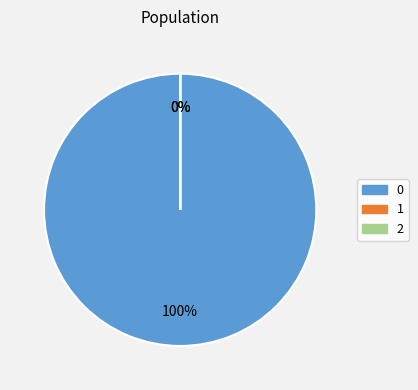

True or false: 2 accounts for 5% of the total.

False